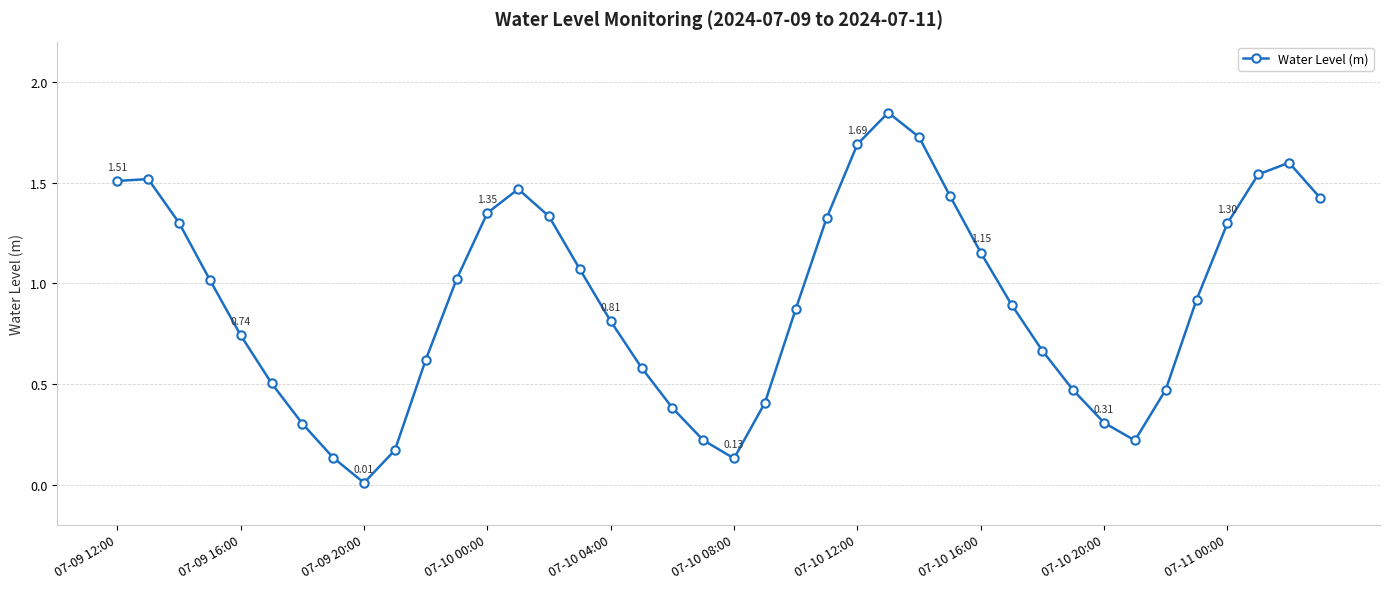

What is the difference between the second highest and second lowest values?

1.6